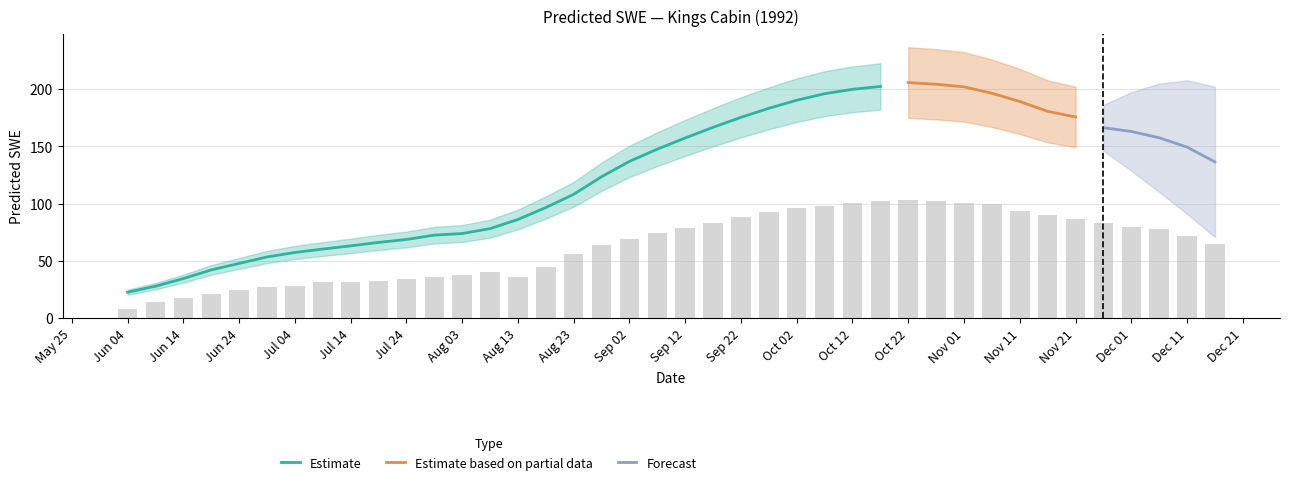

The value of Estimate at Aug 13 is 86.3. True or false?

True